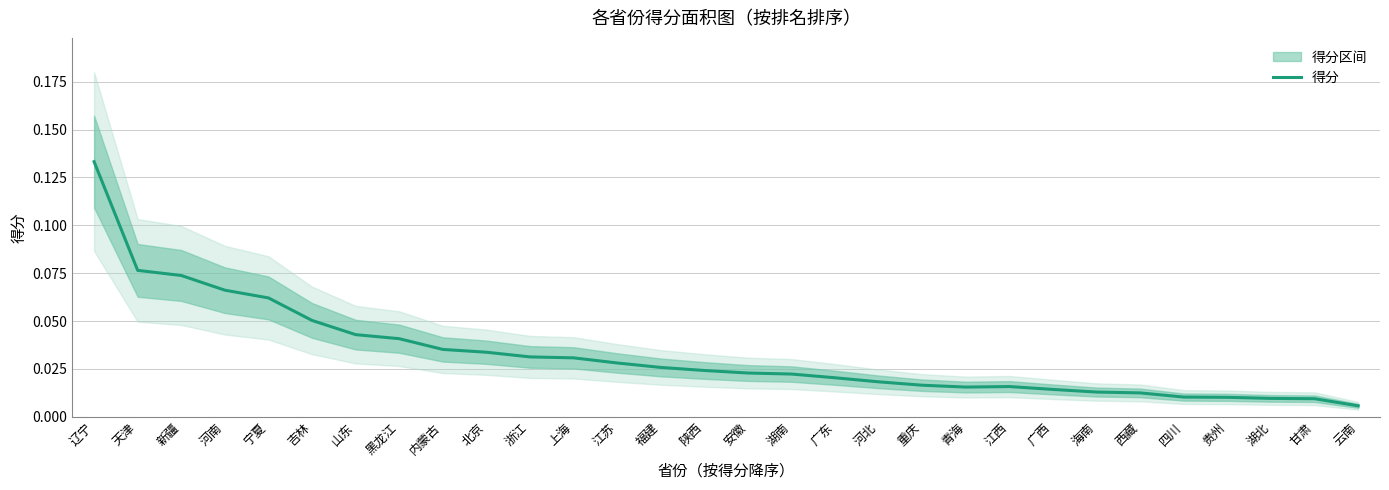

Reading right to left, list all the values displayed in this chart.

云南=0.0	甘肃=0.0	湖北=0.0	贵州=0.0	四川=0.0	西藏=0.0	海南=0.0	广西=0.0	江西=0.0	青海=0.0	重庆=0.0	河北=0.0	广东=0.0	湖南=0.0	安徽=0.0	陕西=0.0	福建=0.0	江苏=0.0	上海=0.0	浙江=0.0	北京=0.0	内蒙古=0.0	黑龙江=0.0	山东=0.0	吉林=0.1	宁夏=0.1	河南=0.1	新疆=0.1	天津=0.1	辽宁=0.1